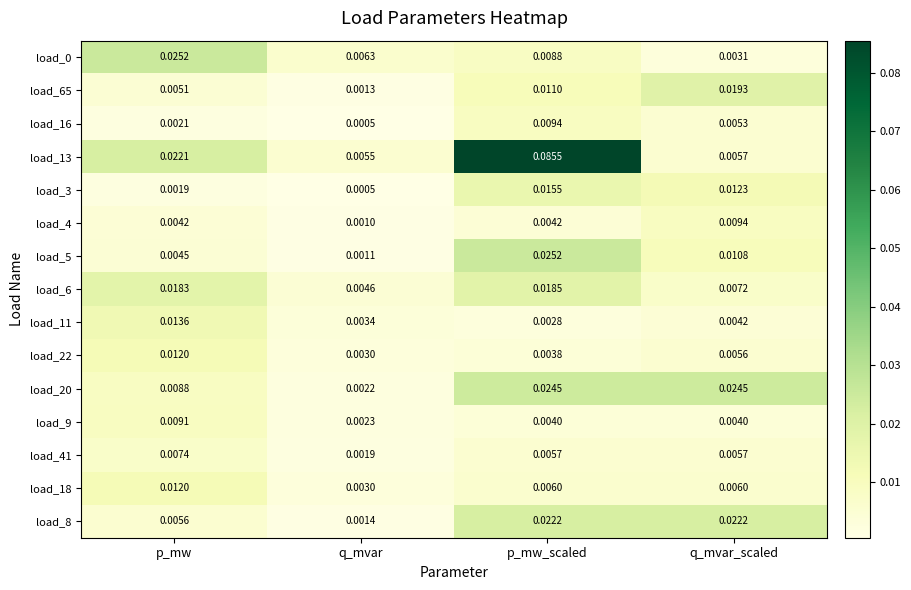

Rank the categories by load_65 value from lowest to highest.

q_mvar, p_mw, p_mw_scaled, q_mvar_scaled